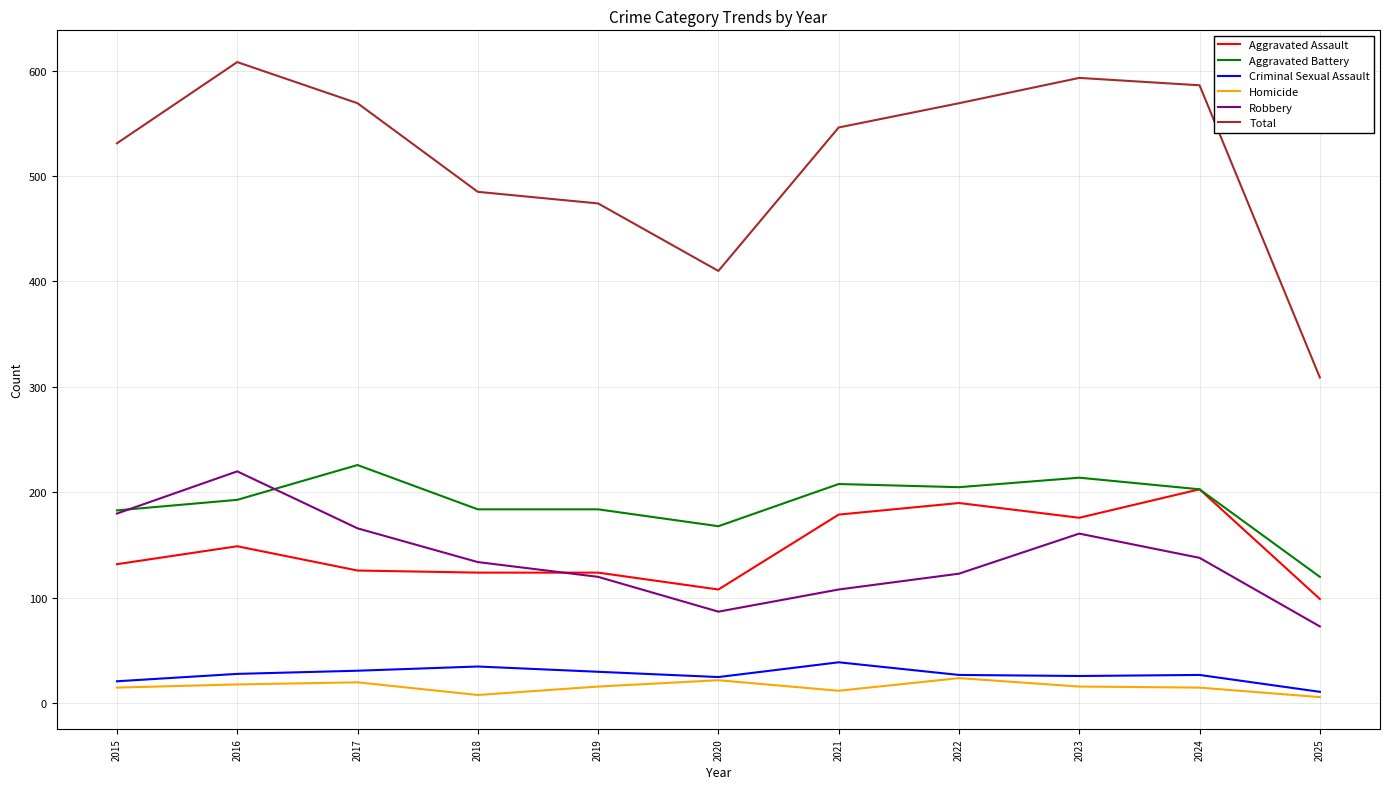

What is the spread (max minus min) of values at 2020?

388